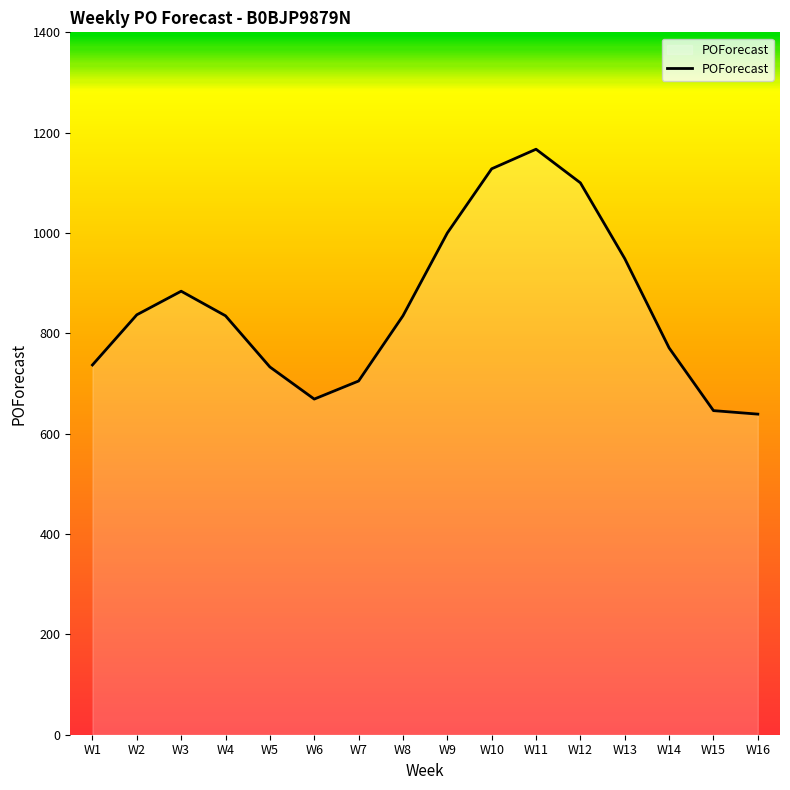

Approximately how many times larger is the value at W15 compared to W1?

0.9